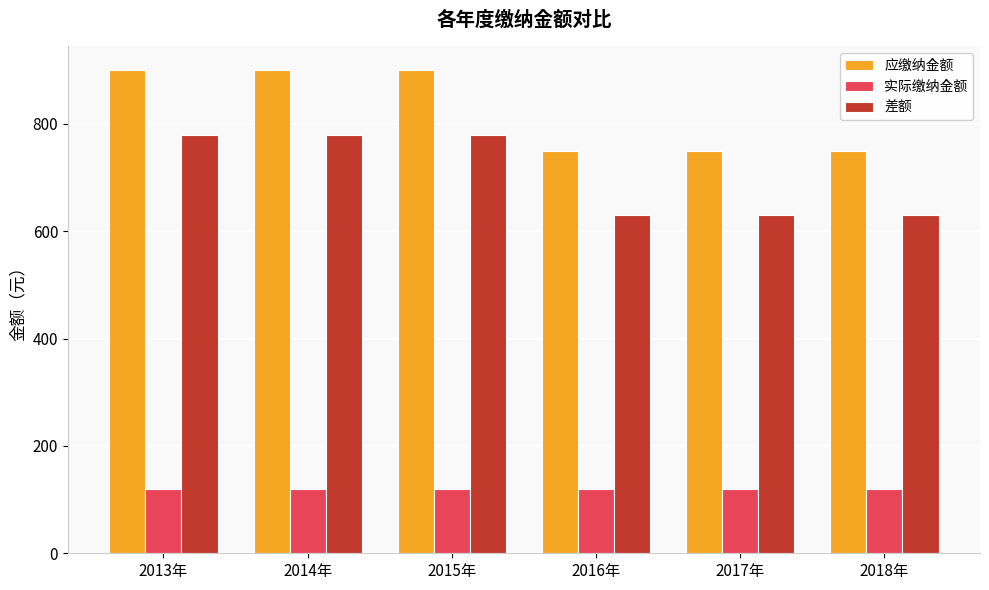

What is the label of the 4th bar from the left?

2016年